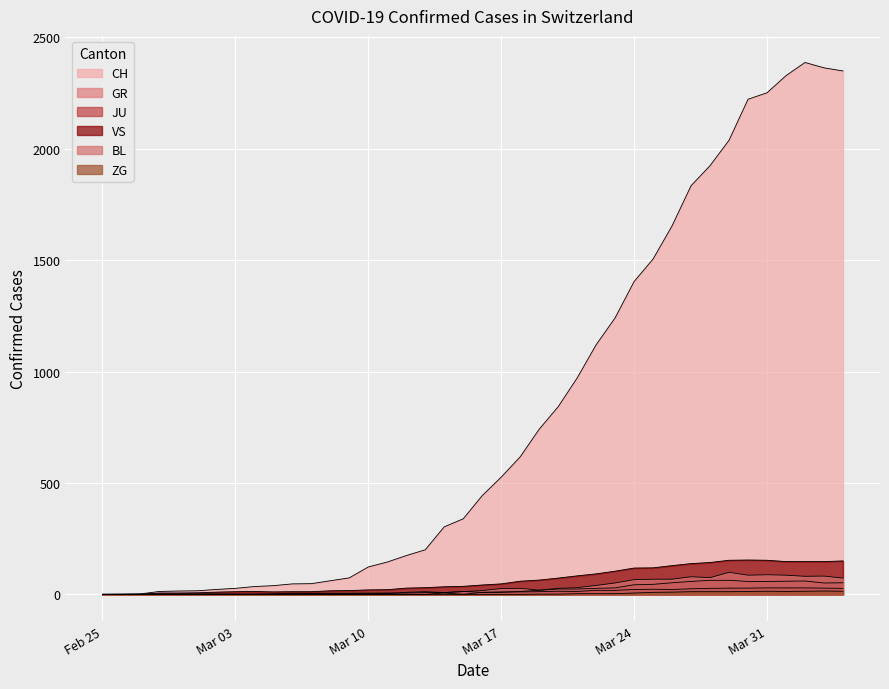

What are all the series names shown in the legend?

CH, GR, JU, VS, BL, ZG